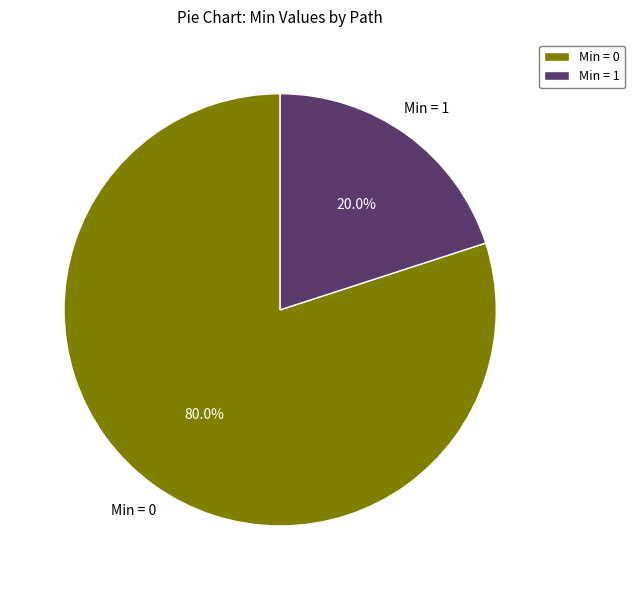

How many slices are in this pie chart?

2